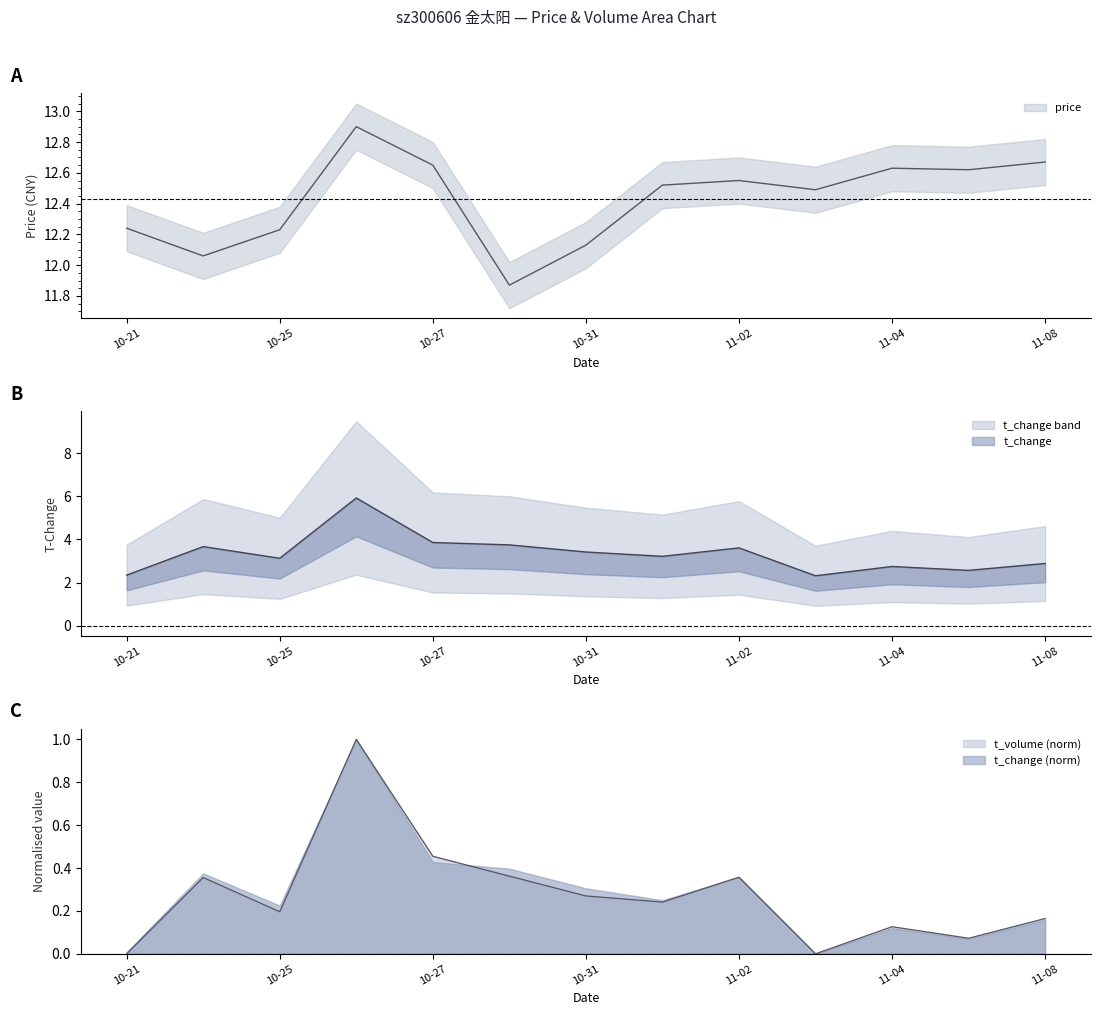

What position from the right is 2022-10-28?

8